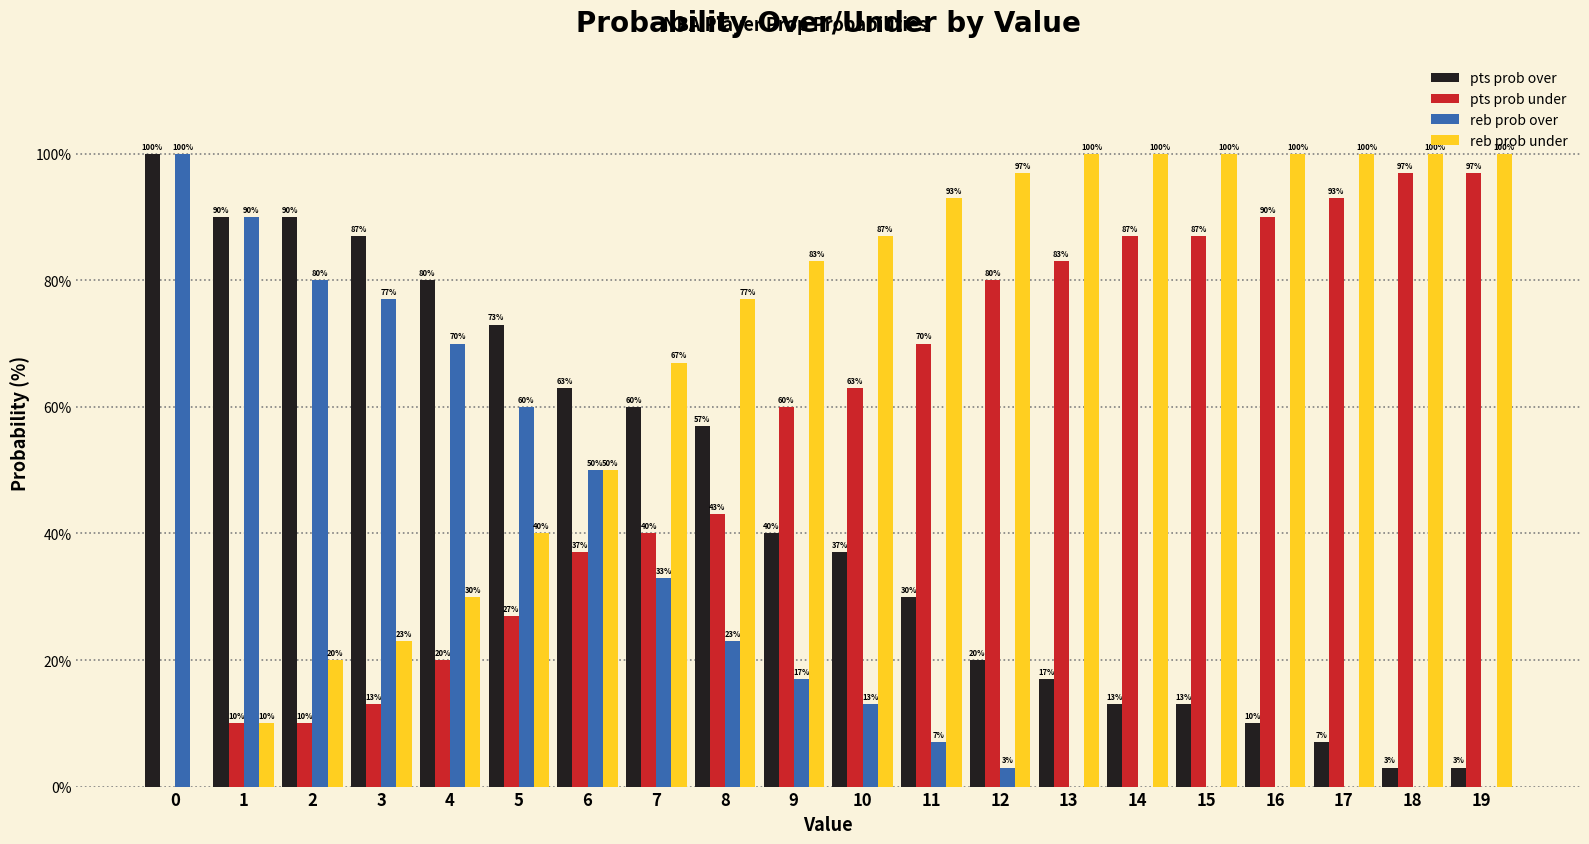

What is the sum of the reb prob over values at 1 and 0?

190